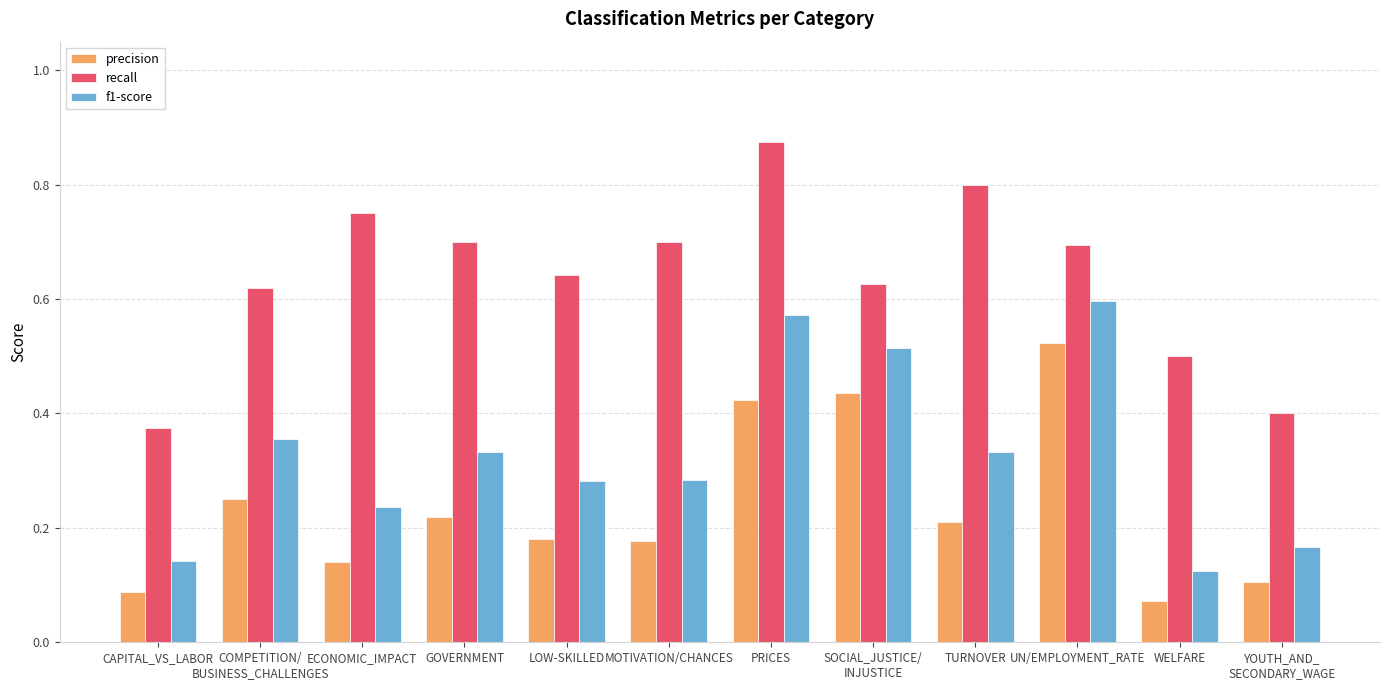

Which category has the highest value across all series?

PRICES